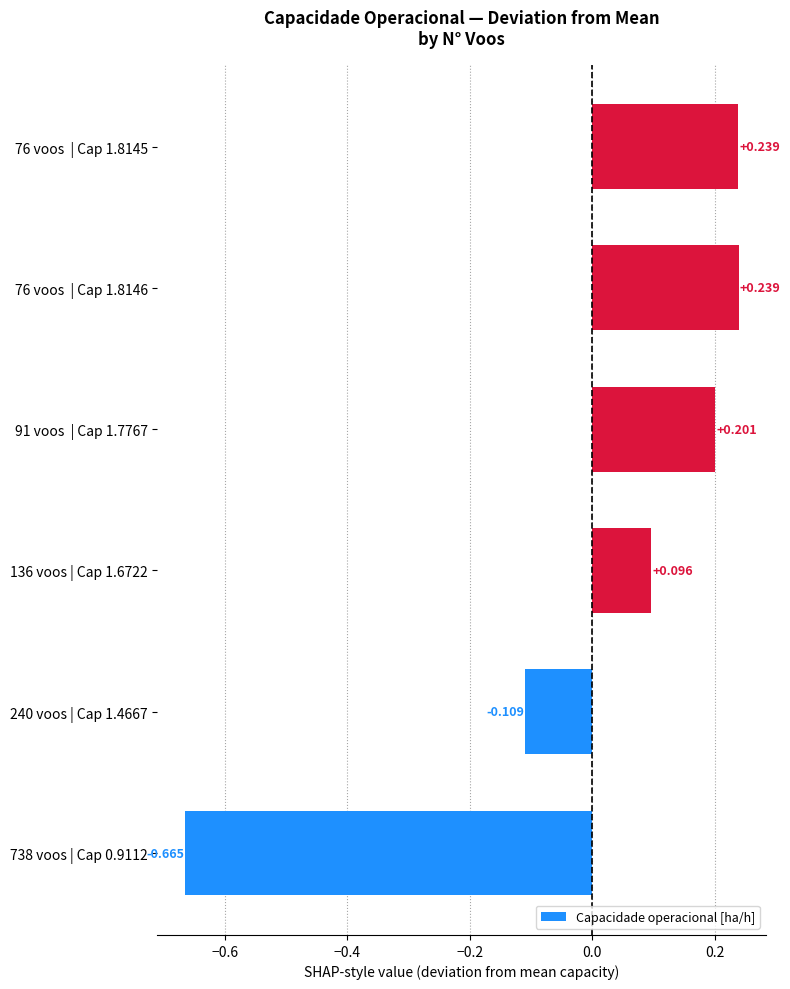

Does the chart contain any negative values?

Yes